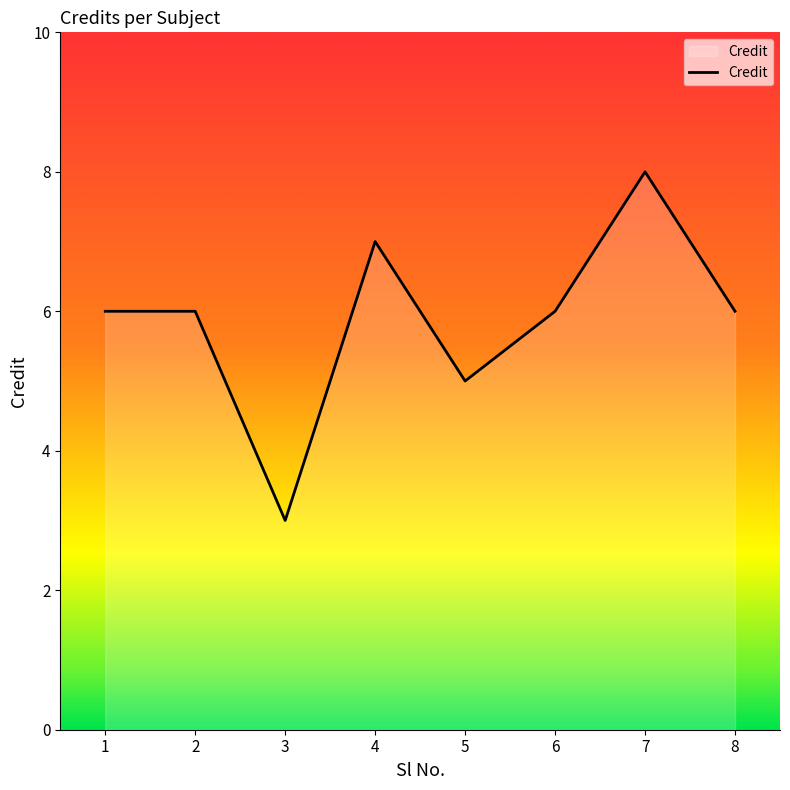

What is the change in value from 3 to 4?

+4